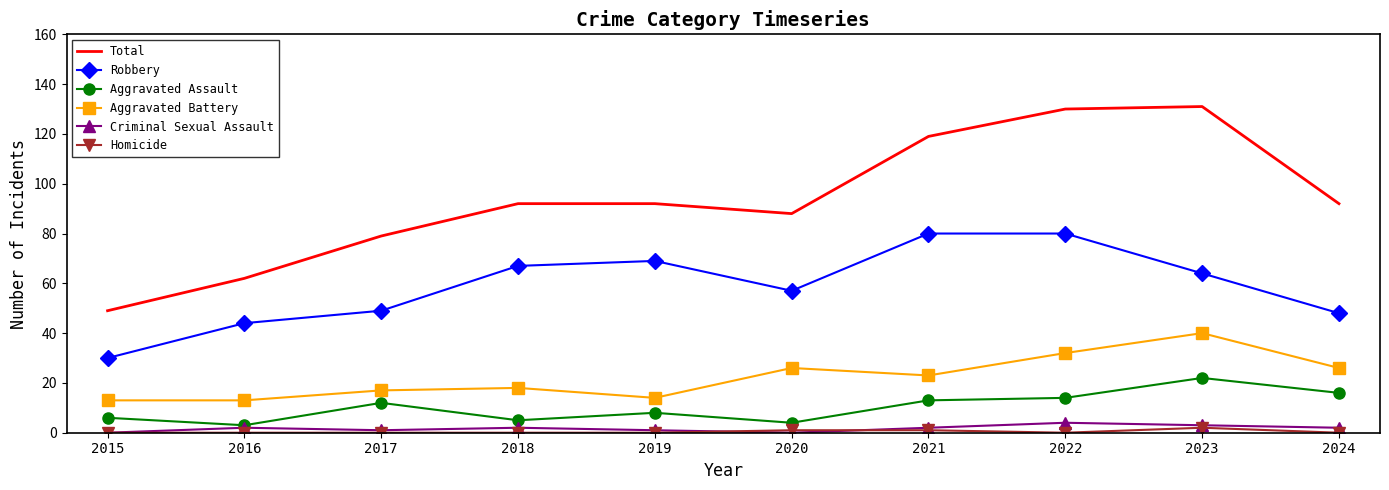

Which series has the largest total across all categories?

Total